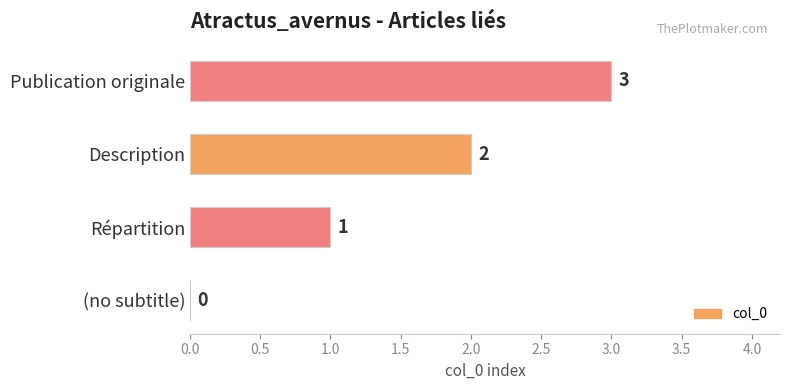

What is the sum of the values at Répartition and Description?

3